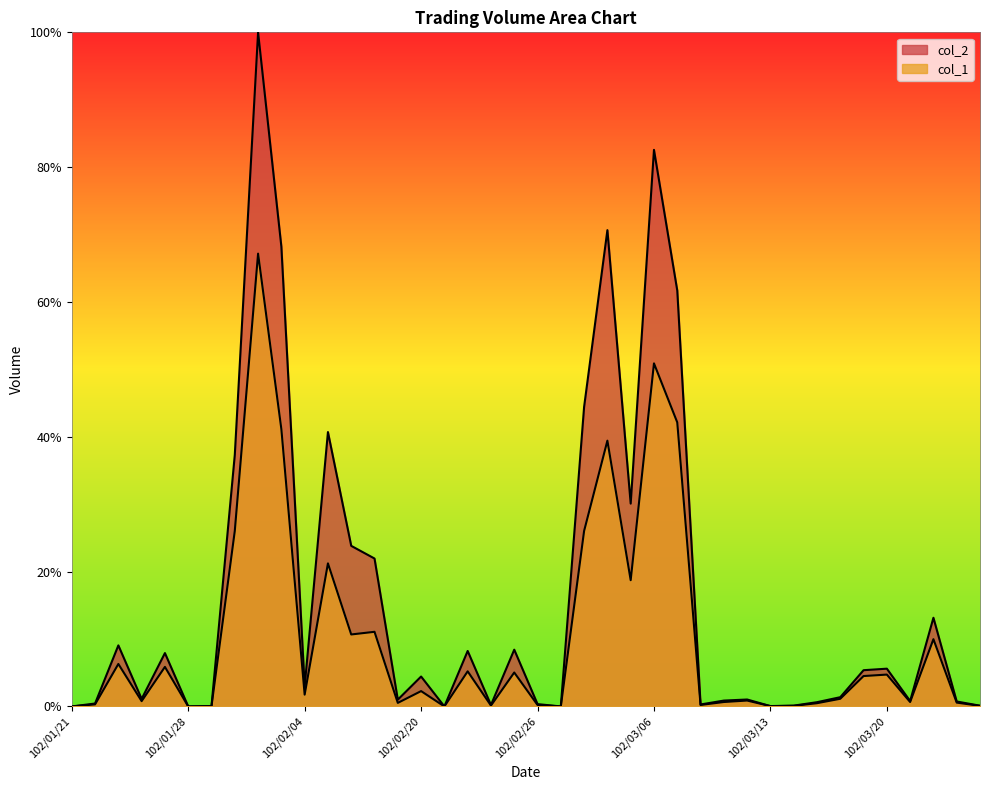

How many series are shown in this chart?

2